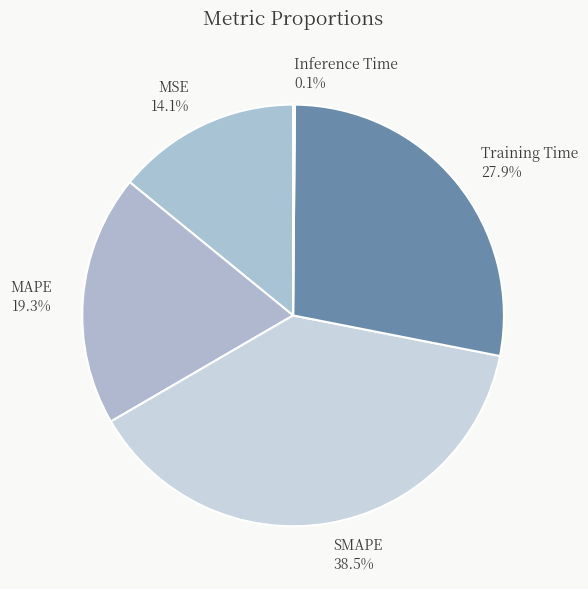

Is there a majority slice in this chart?

No